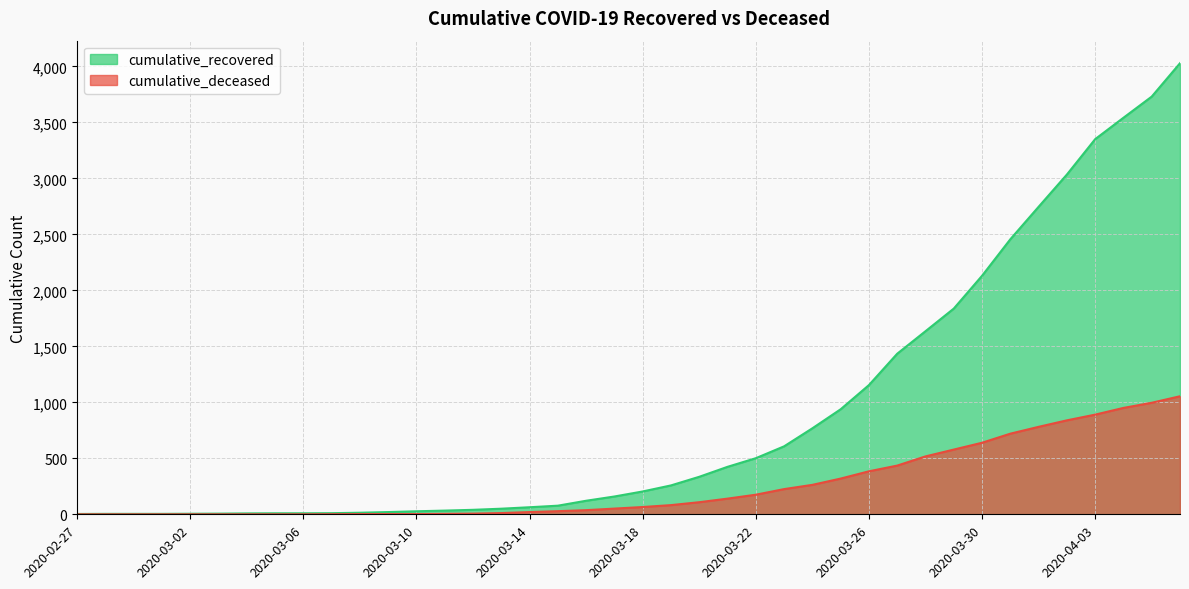

Reading left to right, list all the values displayed in this chart.

cumulative_recovered: 3	4	4	4	5	6	8	9	9	10	14	20	27	33	40	50	63	77	121	159	204	258	335	424	501	607	768	938	1154	1434	1635	1837	2130	2456	2746	3034	3350	3541	3730	4028
cumulative_deceased: 0	0	0	0	0	0	0	0	0	1	2	2	2	4	6	11	20	28	37	51	65	82	108	140	175	225	263	319	384	435	517	578	639	720	781	839	890	950	996	1054